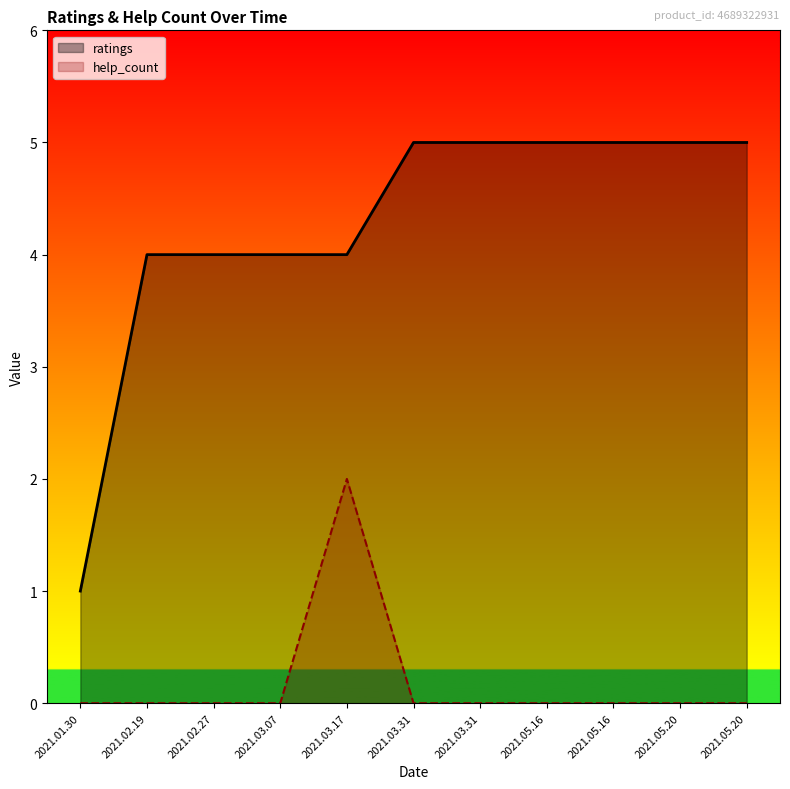

At which category does help_count reach its first local peak?

2021.03.17